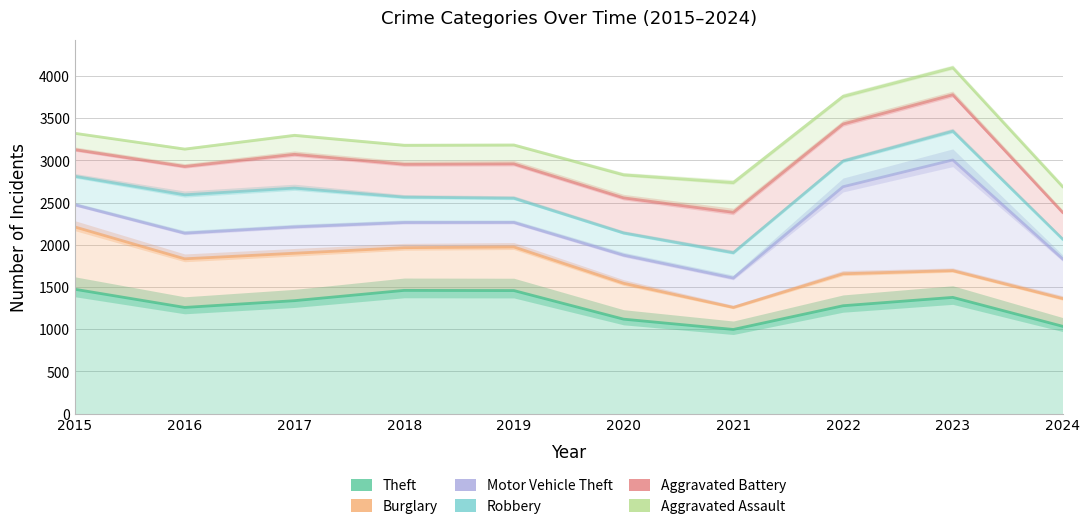

How many values in the Burglary series are below 1835?

5